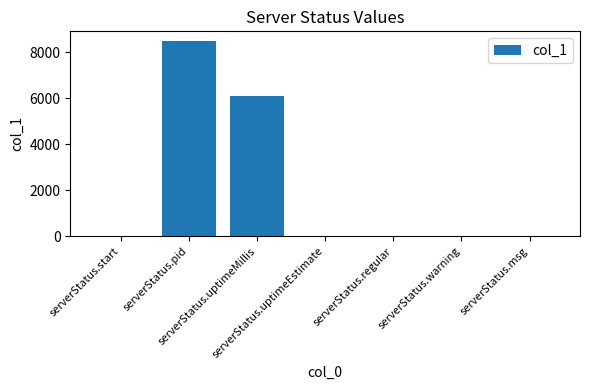

How many categories are shown in the chart?

7